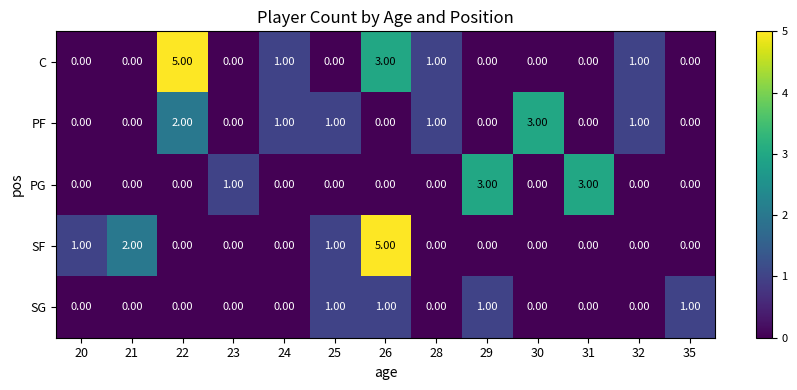

What is the difference between the maximum and second lowest values in the PF series?

3